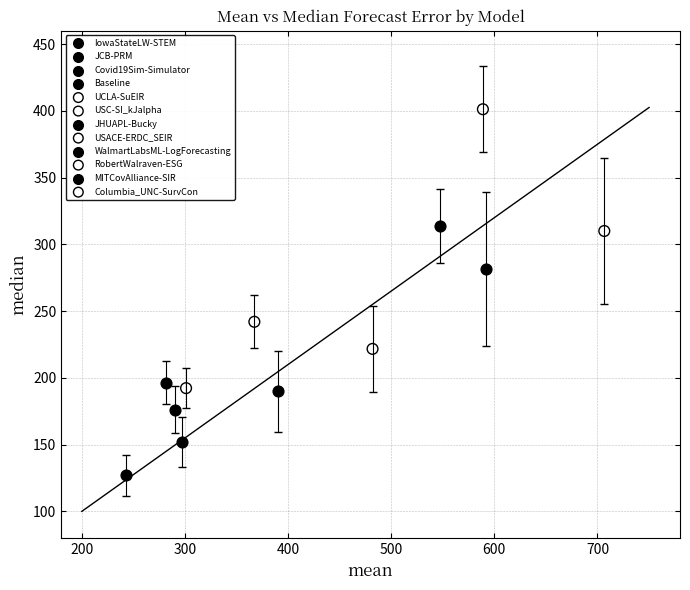

What are all the series names shown in the legend?

IowaStateLW-STEM, JCB-PRM, Covid19Sim-Simulator, Baseline, UCLA-SuEIR, USC-SI_kJalpha, JHUAPL-Bucky, USACE-ERDC_SEIR, WalmartLabsML-LogForecasting, RobertWalraven-ESG, MITCovAlliance-SIR, Columbia_UNC-SurvCon